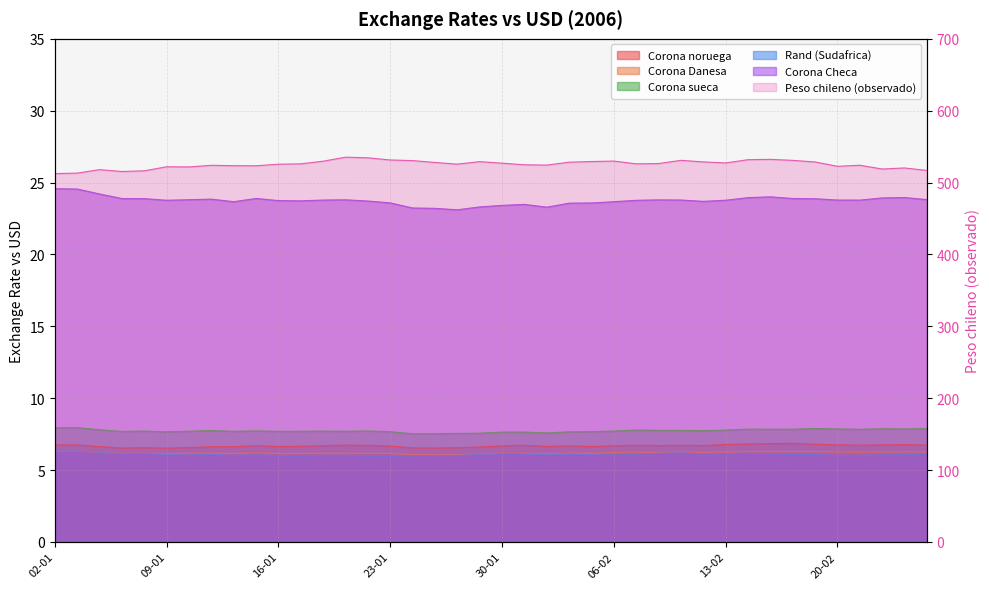

How many interior local valleys does the Rand (Sudafrica) series have?

10